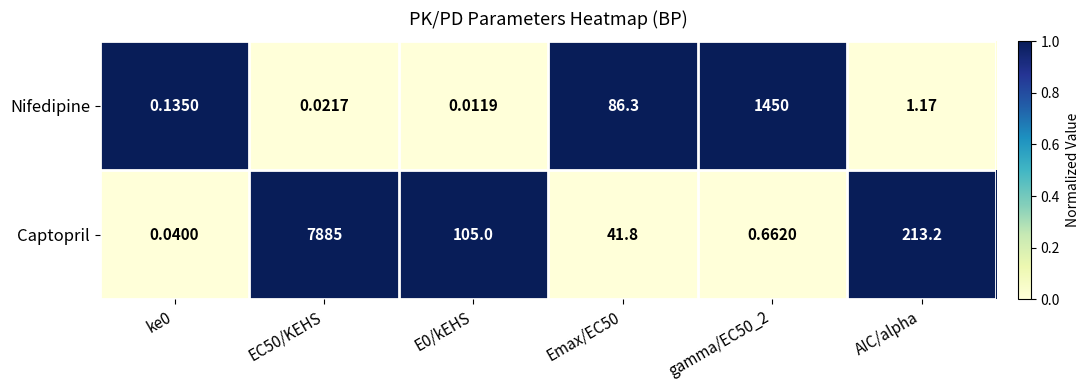

Which series has the widest spread of values?

Captopril